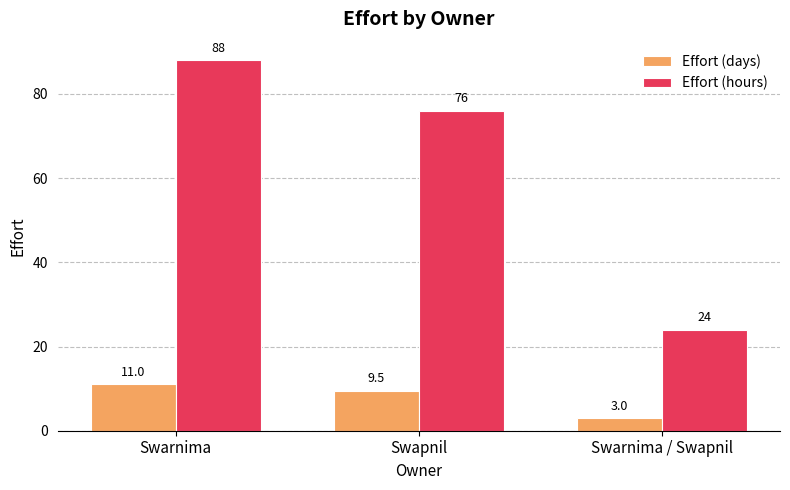

Between Swarnima and Swarnima / Swapnil, which series saw the biggest shift?

Effort (hours)